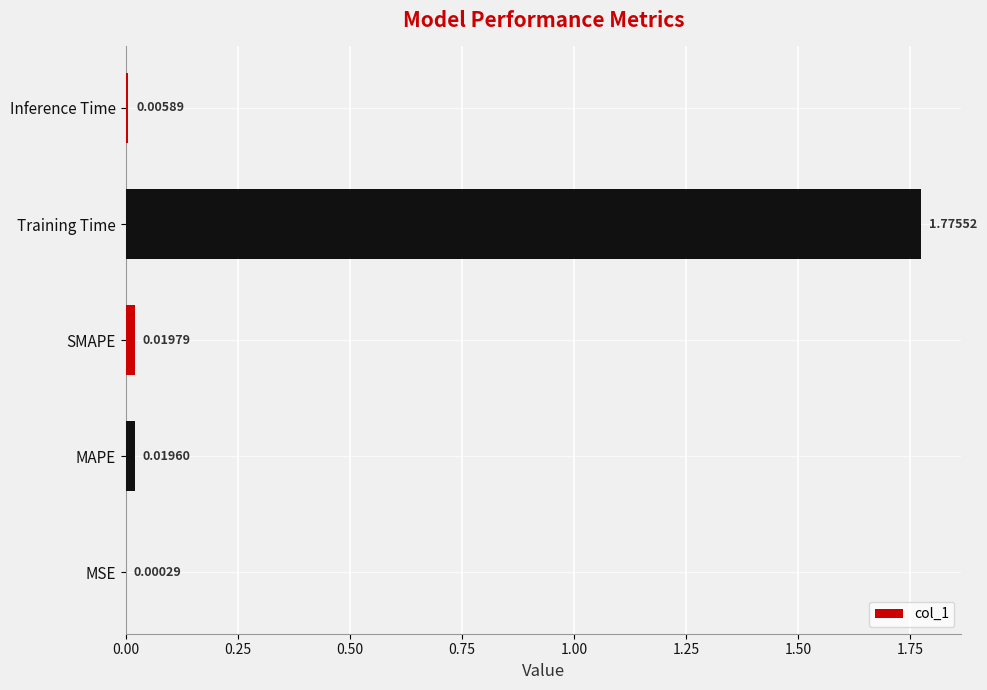

How many series are shown in this chart?

1